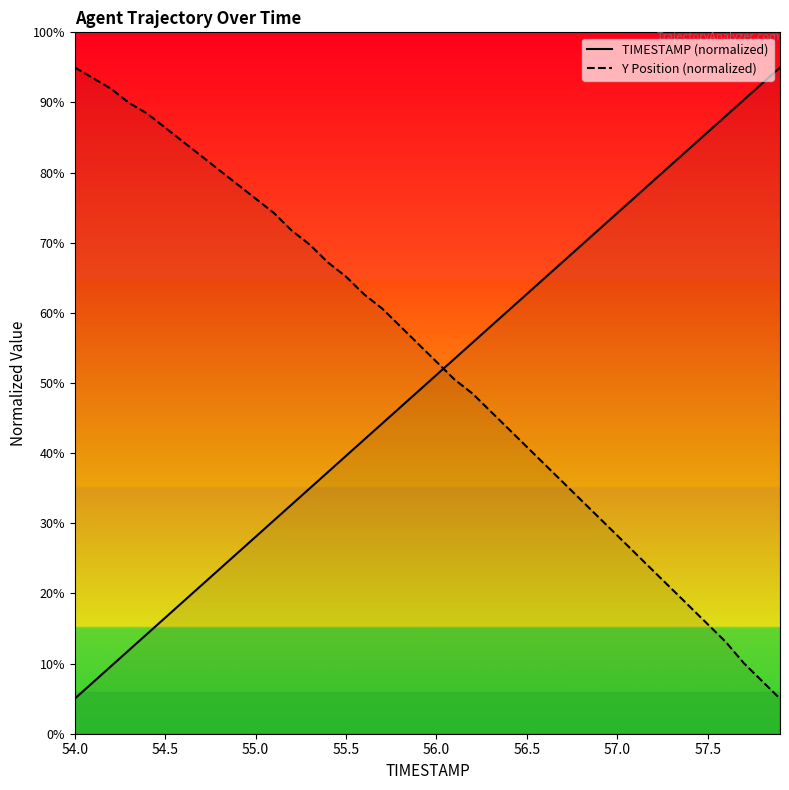

Which series has the largest total across all categories?

Y Position (normalized)